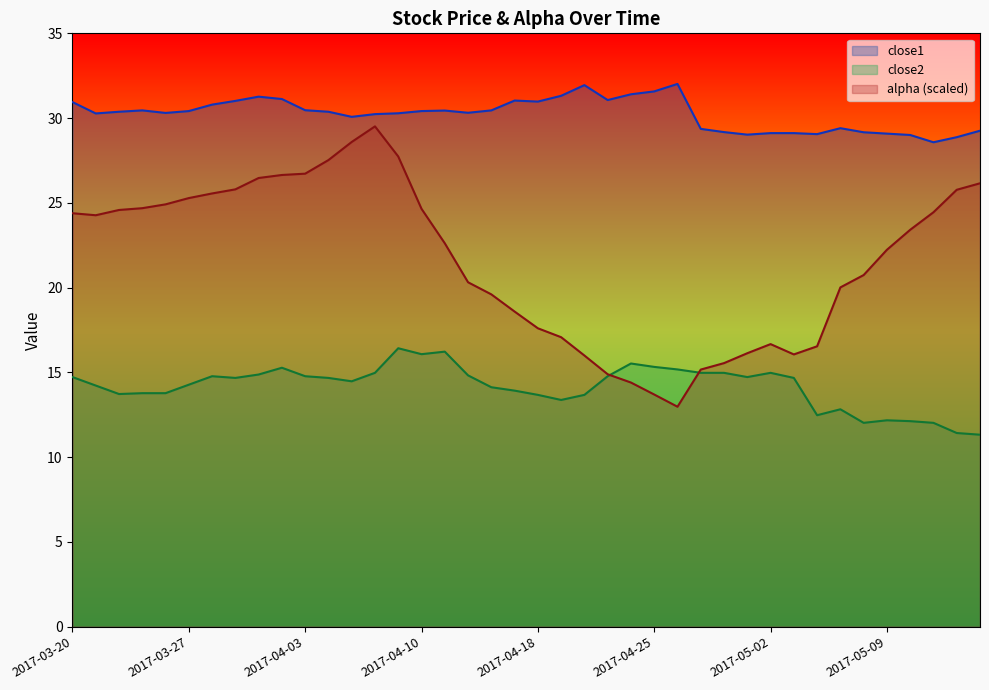

Which series changed the most between 2017-04-11 and 2017-05-01?

alpha